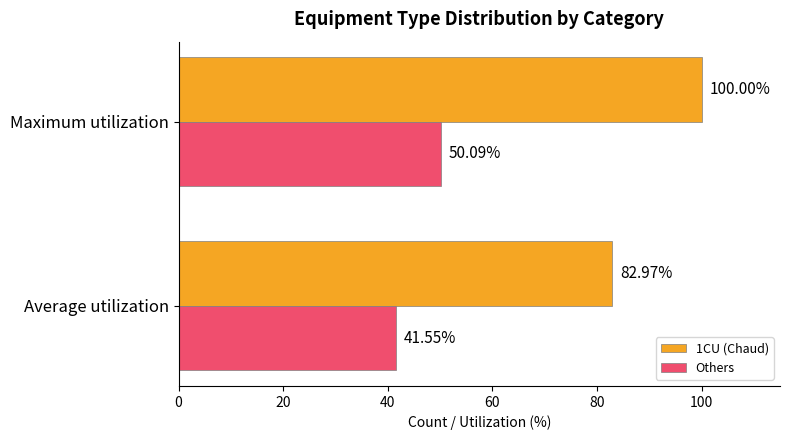

List the series in order of their overall mean, lowest first.

Others, 1CU (Chaud)